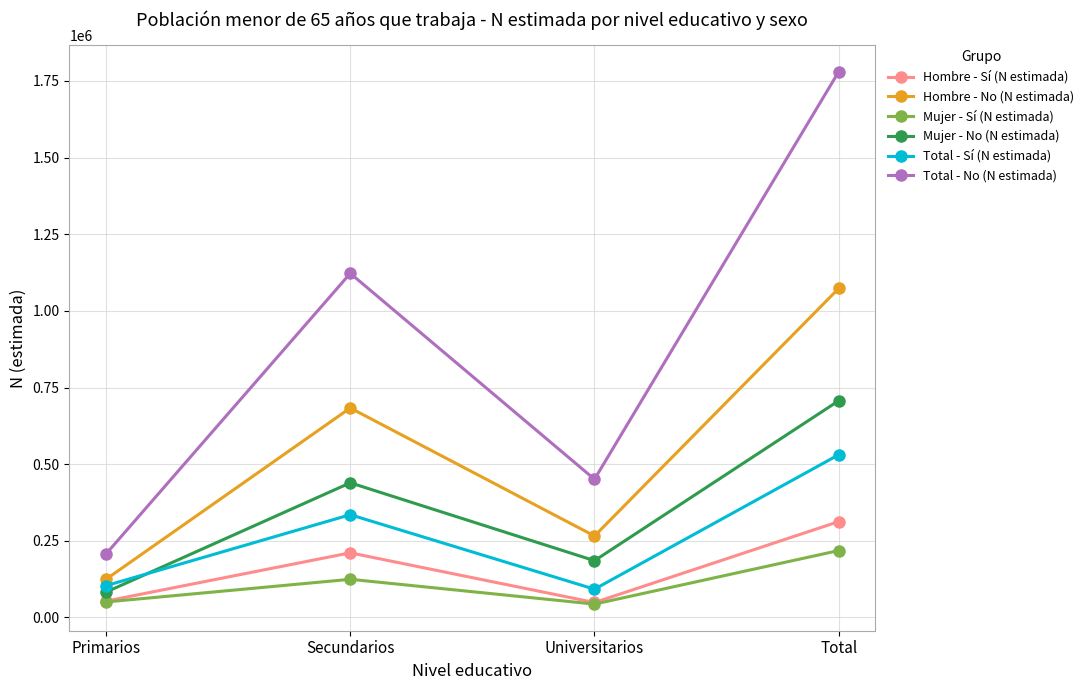

At which category is the sum across all series the highest?

Total